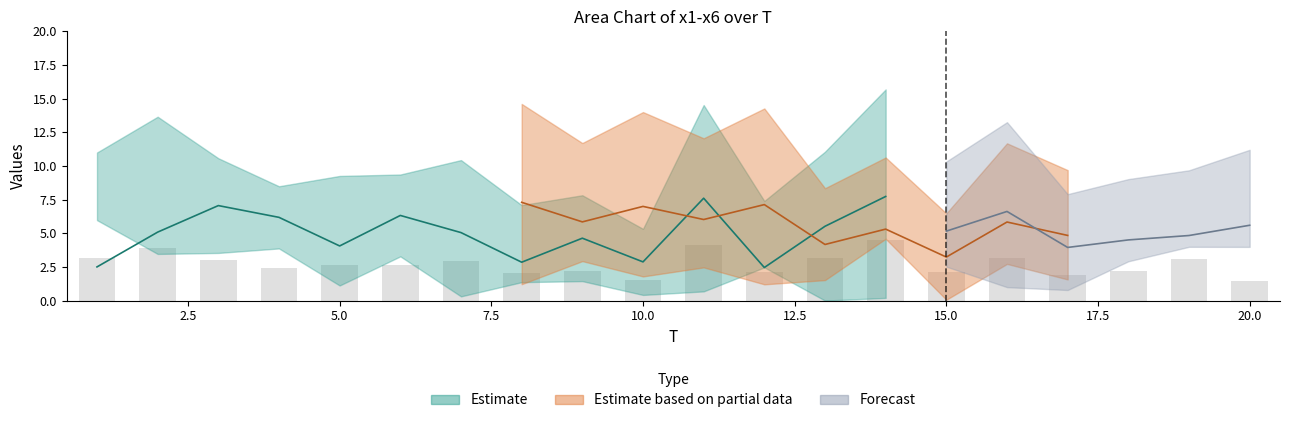

How many values in the x6 series are below 5?

9